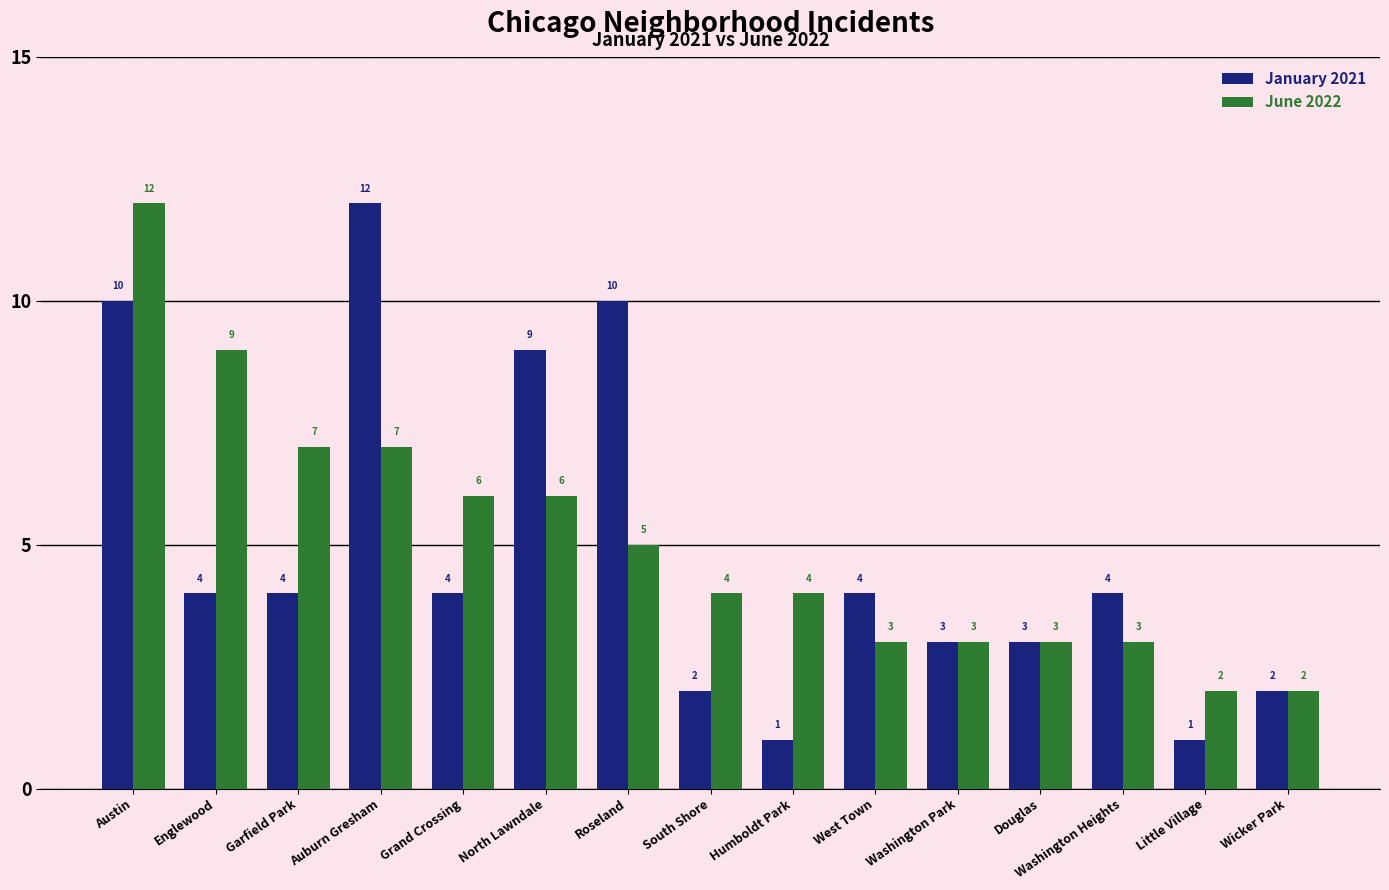

Which series has the widest spread of values?

January 2021